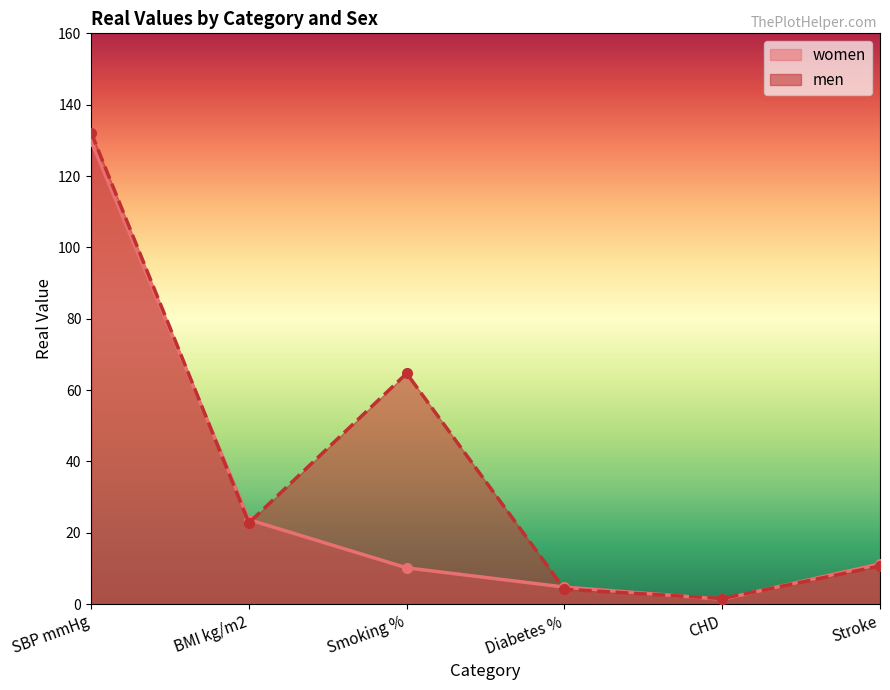

True or false: men has more than 2 points higher than both neighbors.

False